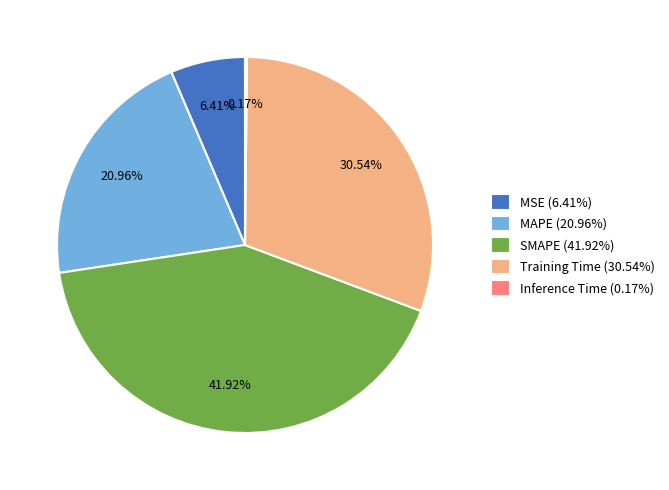

What is the ratio of the value at MSE to the value at MAPE?

0.3